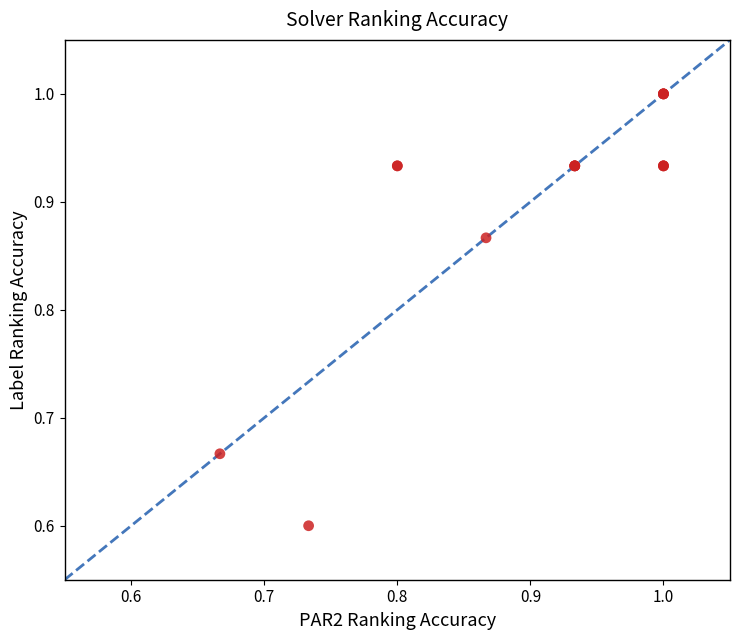

What Y value in the scatter plot is closest to 0?

0.6